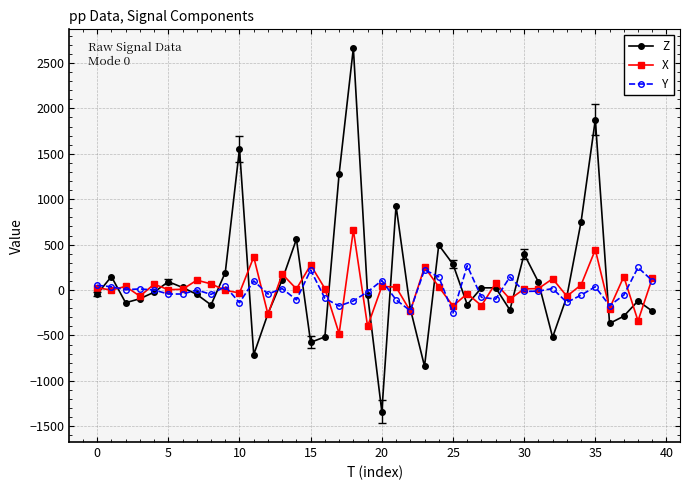

What is the smallest value displayed?

-1340